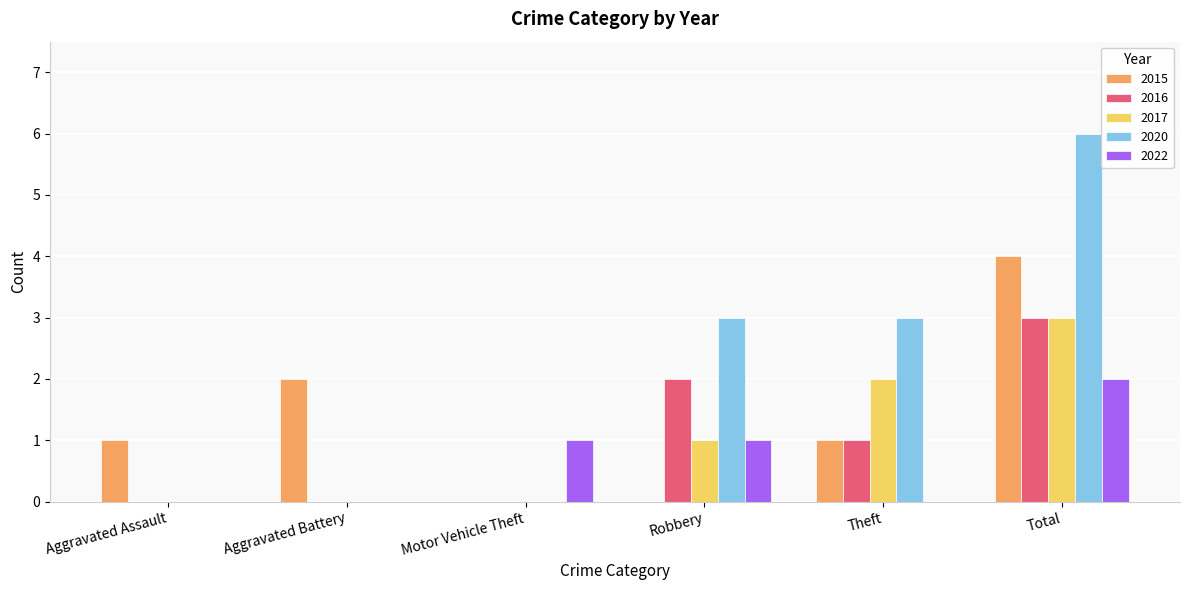

What is the total value across all series at Total?

18